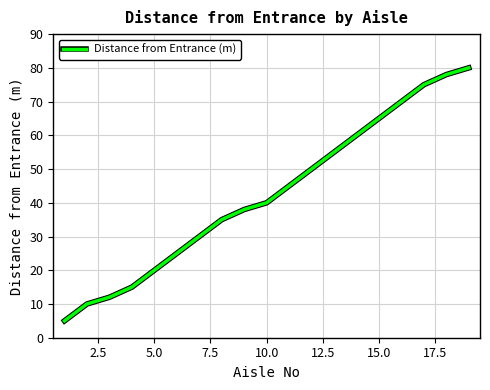

What is the maximum value shown in the chart?

80